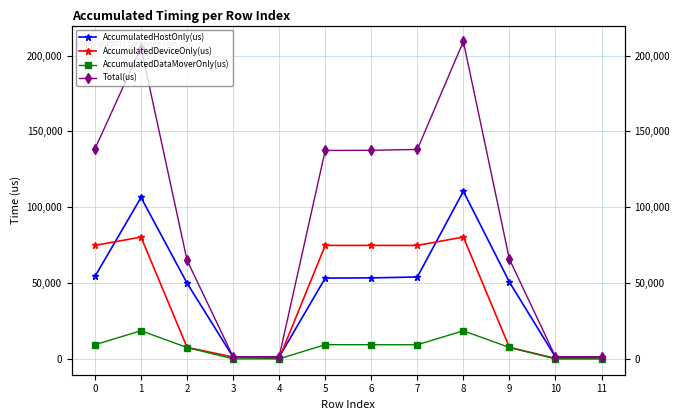

Reading left to right, transcribe all the data shown in this chart.

AccumulatedHostOnly(us): 54378.0	106424.1	49924.9	1190.6	1215.5	53264.2	53401.9	53975.8	110532.8	50646.3	1178.0	1214.2
AccumulatedDeviceOnly(us): 74829.7	80330.6	7567.3	1190.6	222.5	74815.4	74830.7	74816.3	80343.1	7570.7	256.0	205.8
AccumulatedDataMoverOnly(us): 9324.3	18541.2	7478.7	0.0	0.0	9360.3	9316.4	9308.9	18487.0	7528.0	0.0	0.0
Total(us): 138532.0	205296.0	64971.0	1403.0	1438.0	137440.0	137549.0	138101.0	209363.0	65745.0	1434.0	1420.0